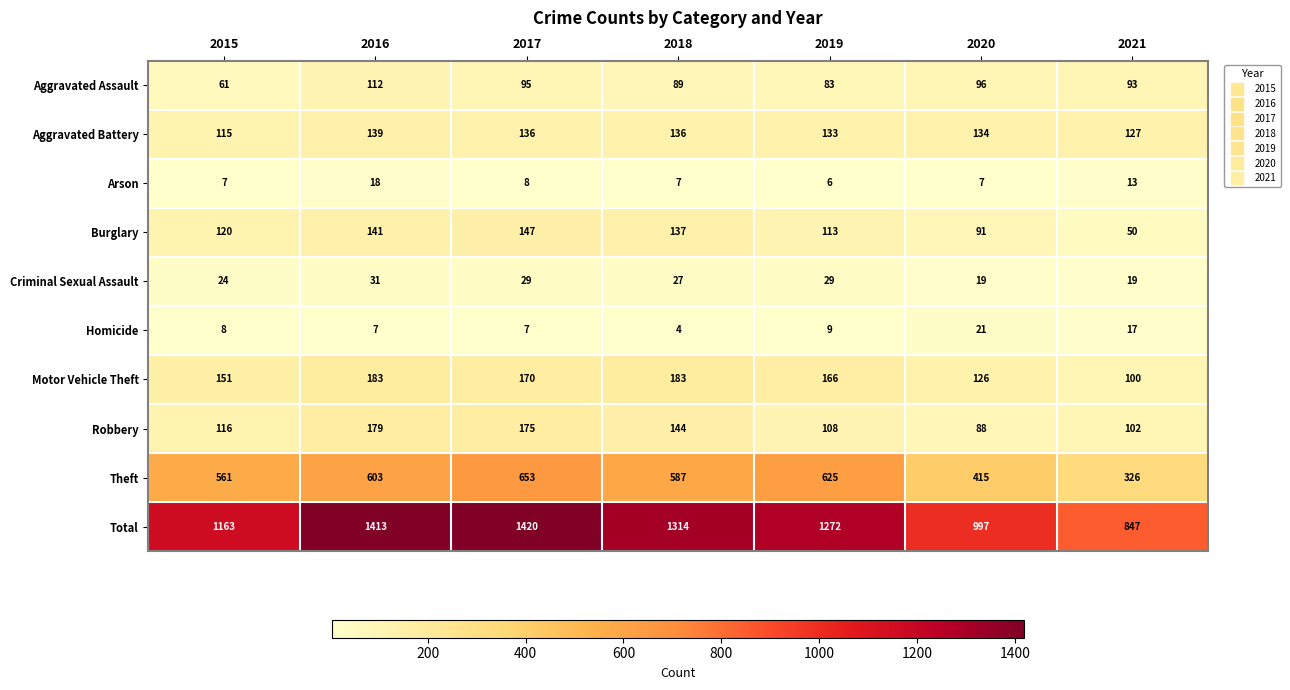

The value of Homicide at 2019 is 13. True or false?

False